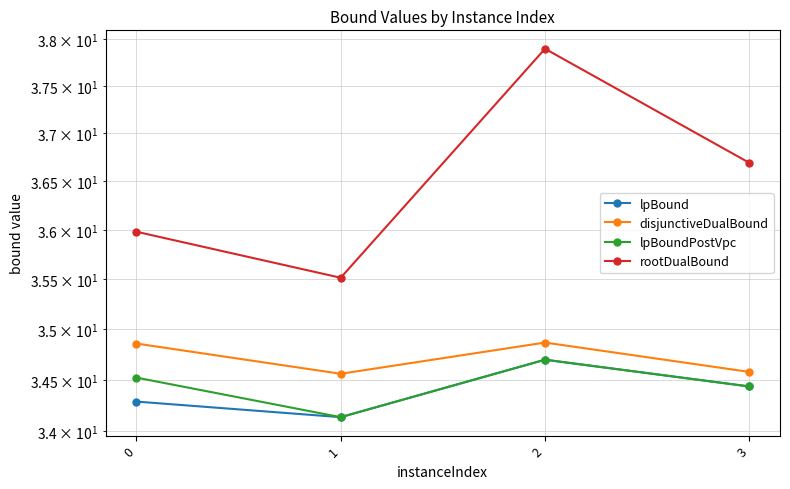

What is the average value of the disjunctiveDualBound series?

34.7